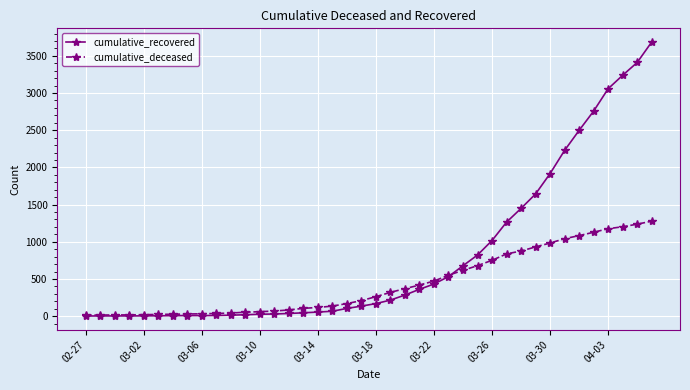

What is the value of the cumulative_recovered point at the 13th from the left?

26